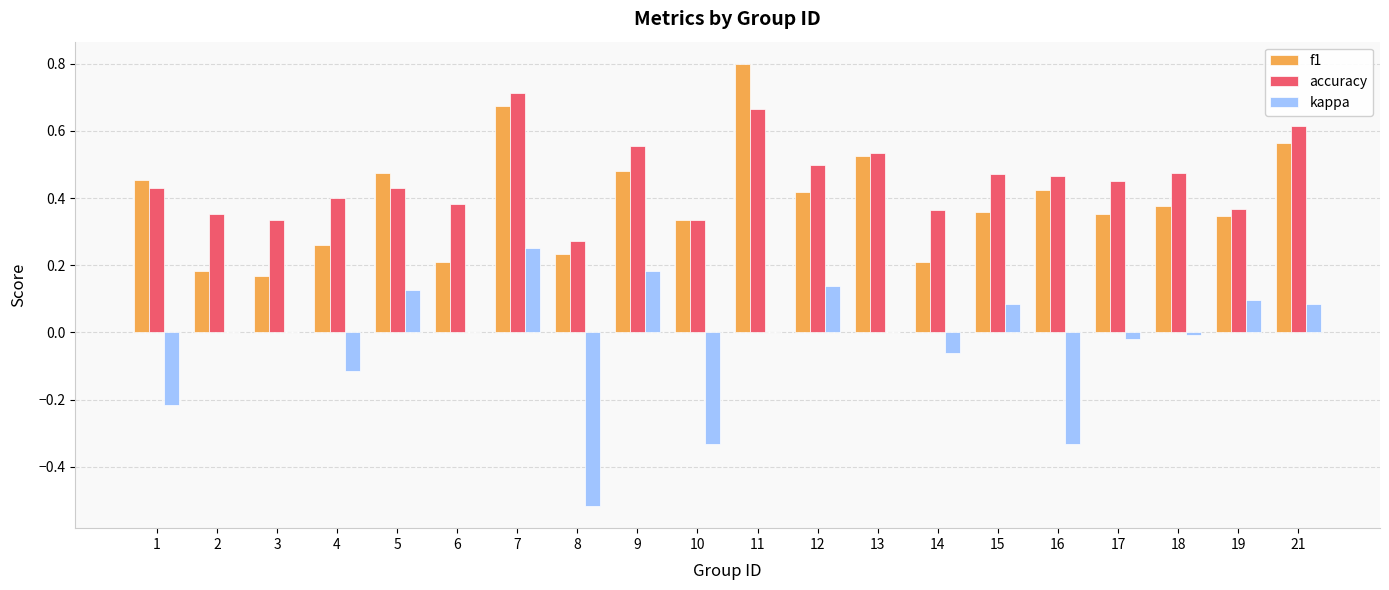

What is the maximum value shown in the chart?

0.8